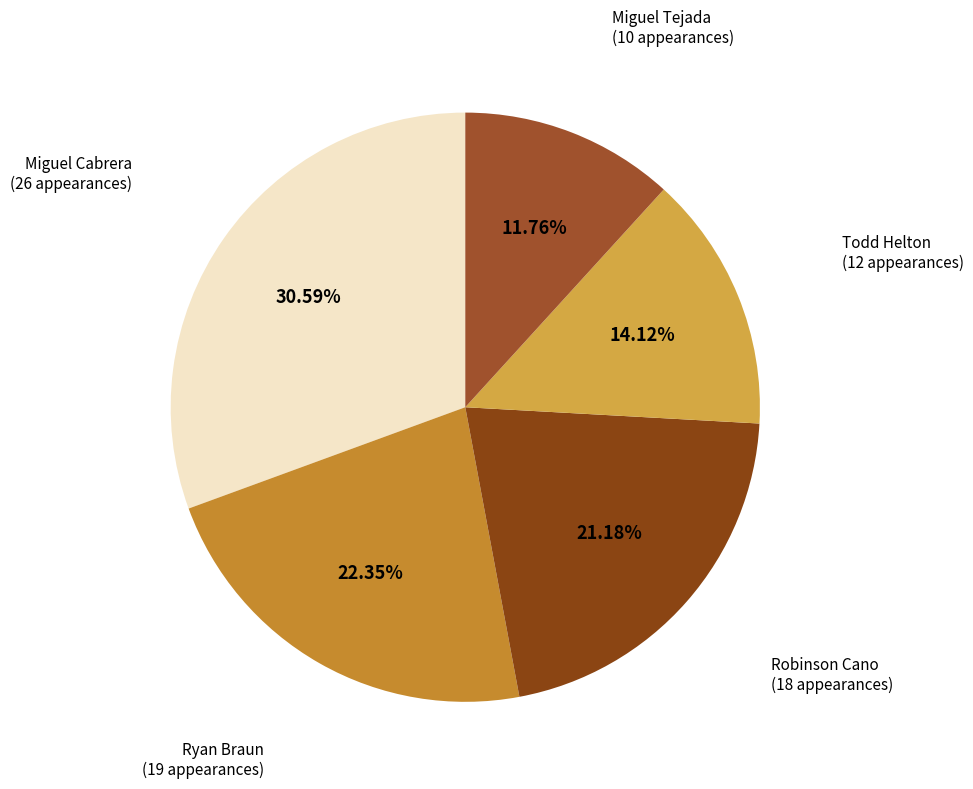

Count the number of slices in the pie.

5